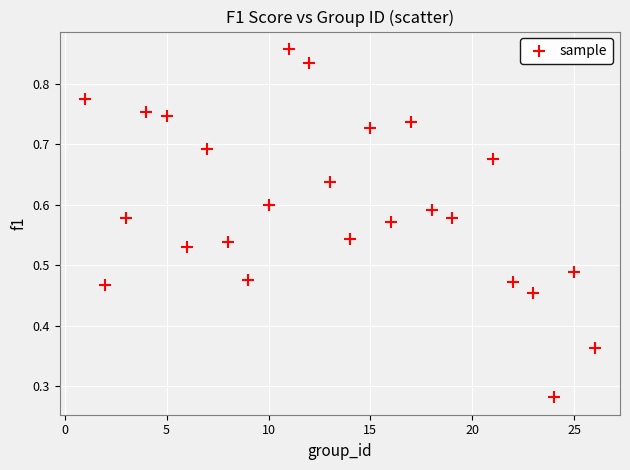

What is the range of X values (max minus min)?

25.0